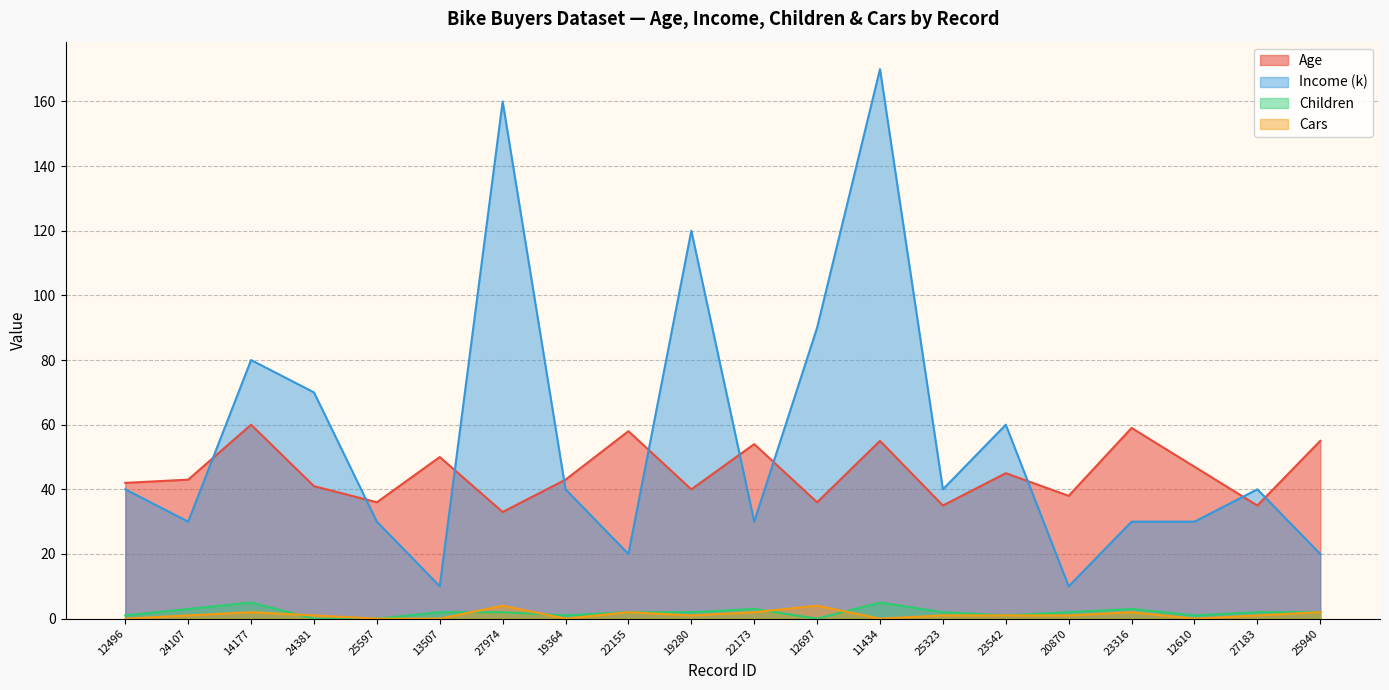

What is the total value across all series at 24381?

112